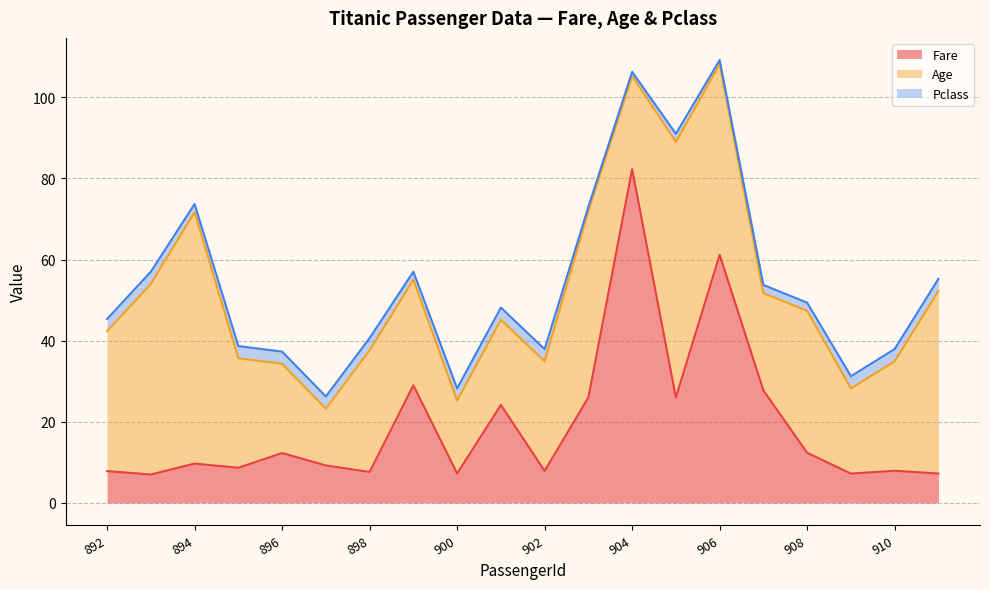

In Fare, how many points are lower than both neighbors (excluding endpoints)?

7